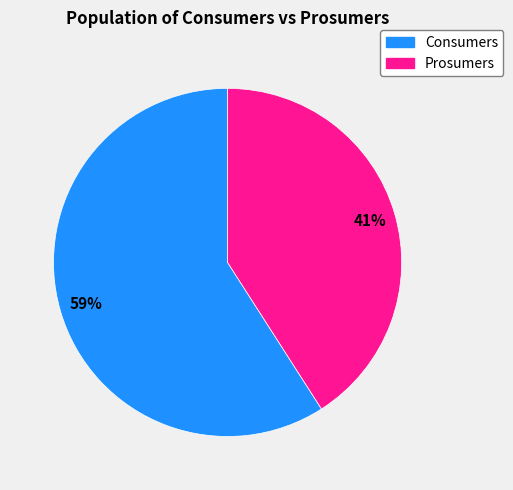

Rank the categories by value from lowest to highest.

Prosumers, Consumers